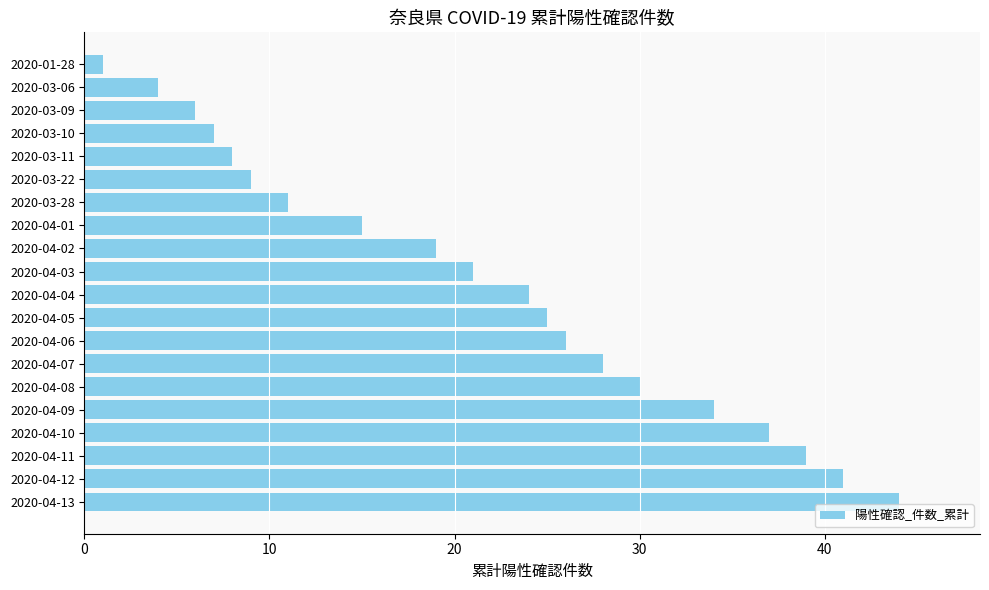

Reading bottom to top, what are all the values shown in this chart?

2020-04-13=44	2020-04-12=41	2020-04-11=39	2020-04-10=37	2020-04-09=34	2020-04-08=30	2020-04-07=28	2020-04-06=26	2020-04-05=25	2020-04-04=24	2020-04-03=21	2020-04-02=19	2020-04-01=15	2020-03-28=11	2020-03-22=9	2020-03-11=8	2020-03-10=7	2020-03-09=6	2020-03-06=4	2020-01-28=1